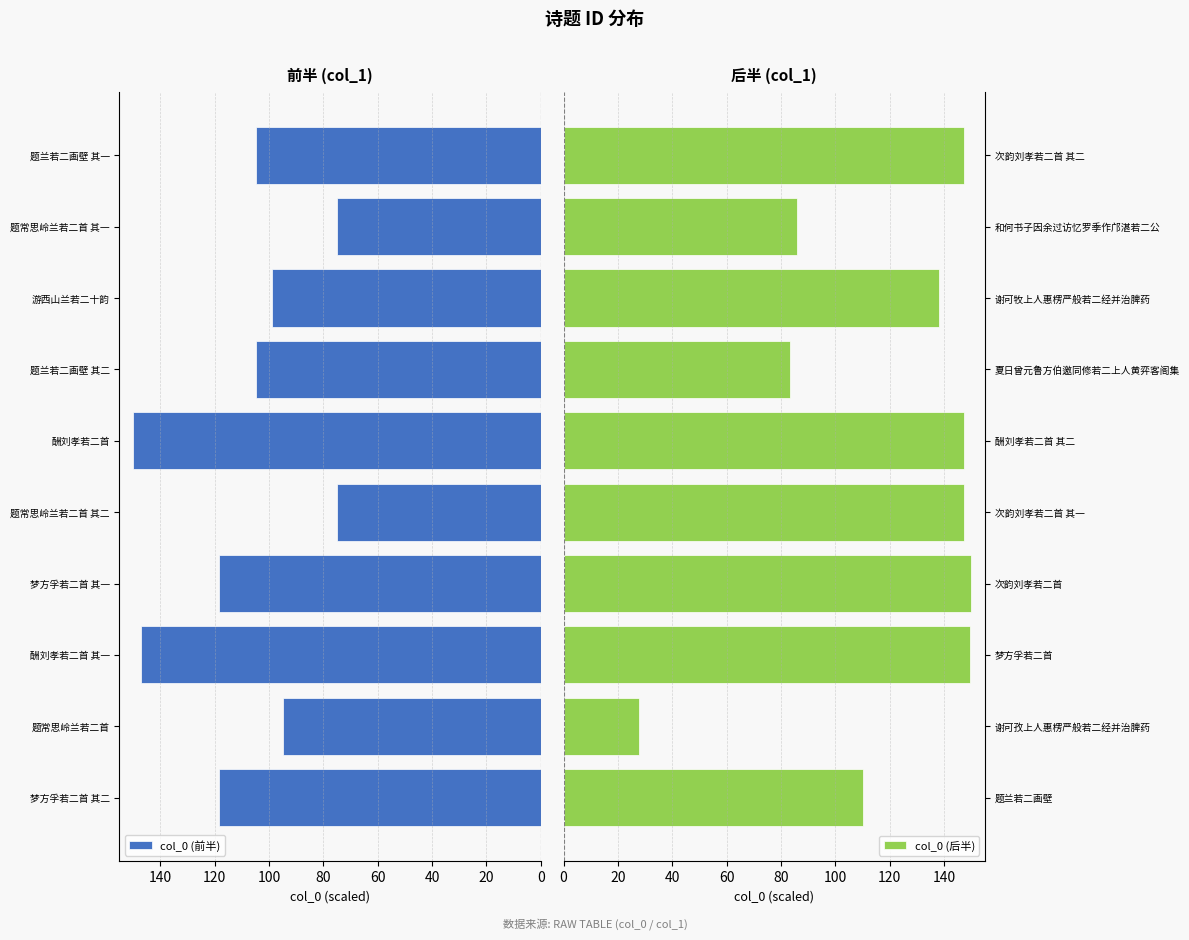

Where is col_0 (后半) nearest to the value 88?

和何书子因余过访忆罗季作邝湛若二公